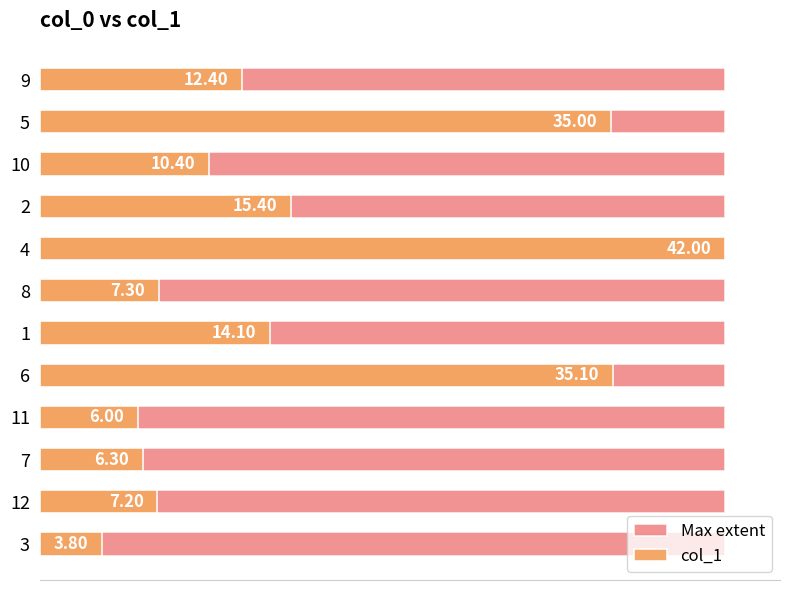

What are all the series names shown in the legend?

Max extent, col_1